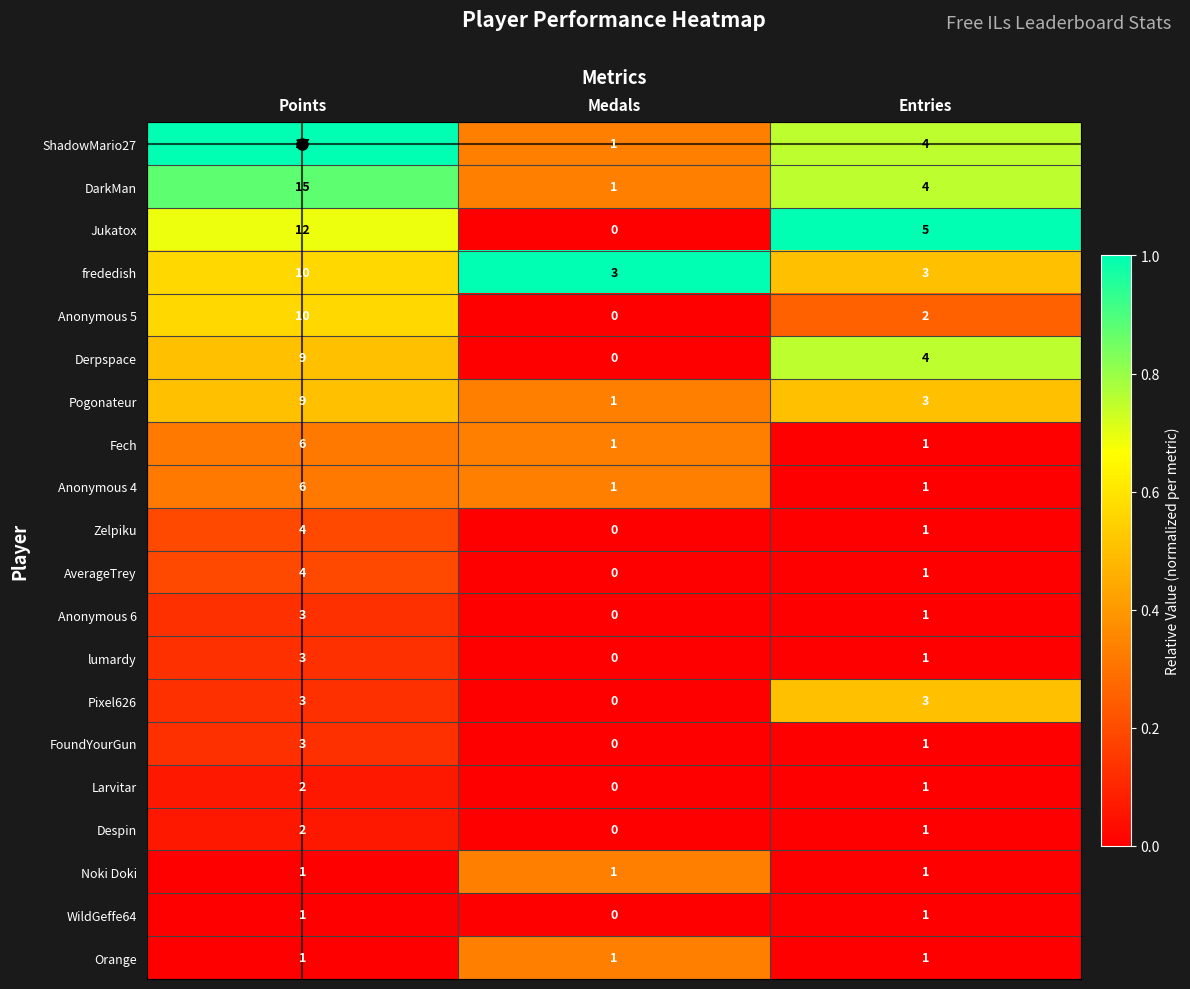

Where is Anonymous 5 nearest to the value 5?

Entries